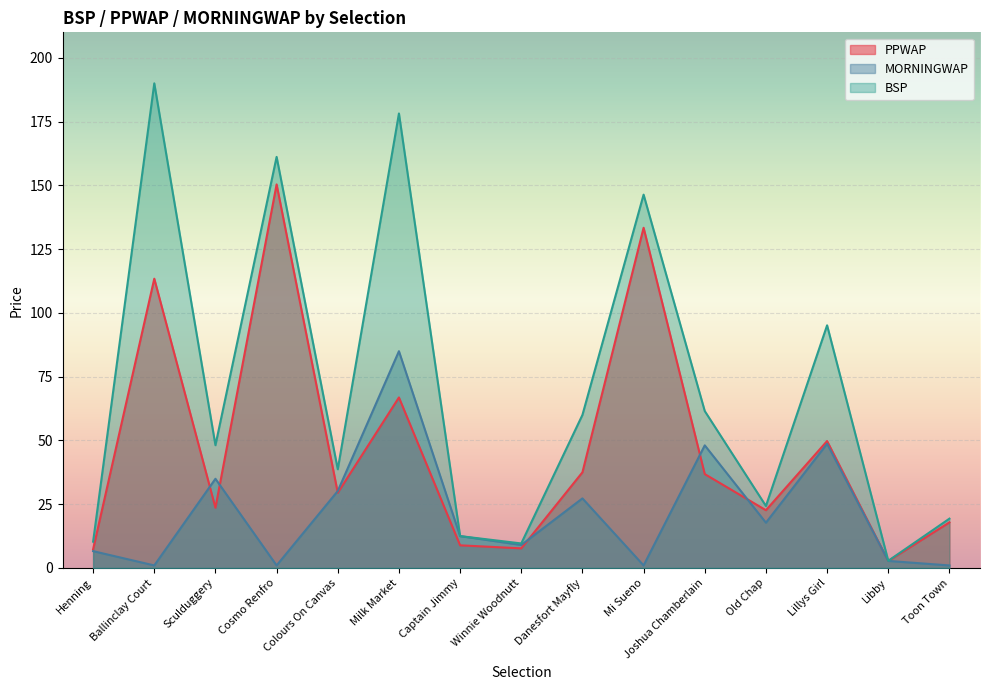

Between Colours On Canvas and Sculduggery, which is larger?

Colours On Canvas